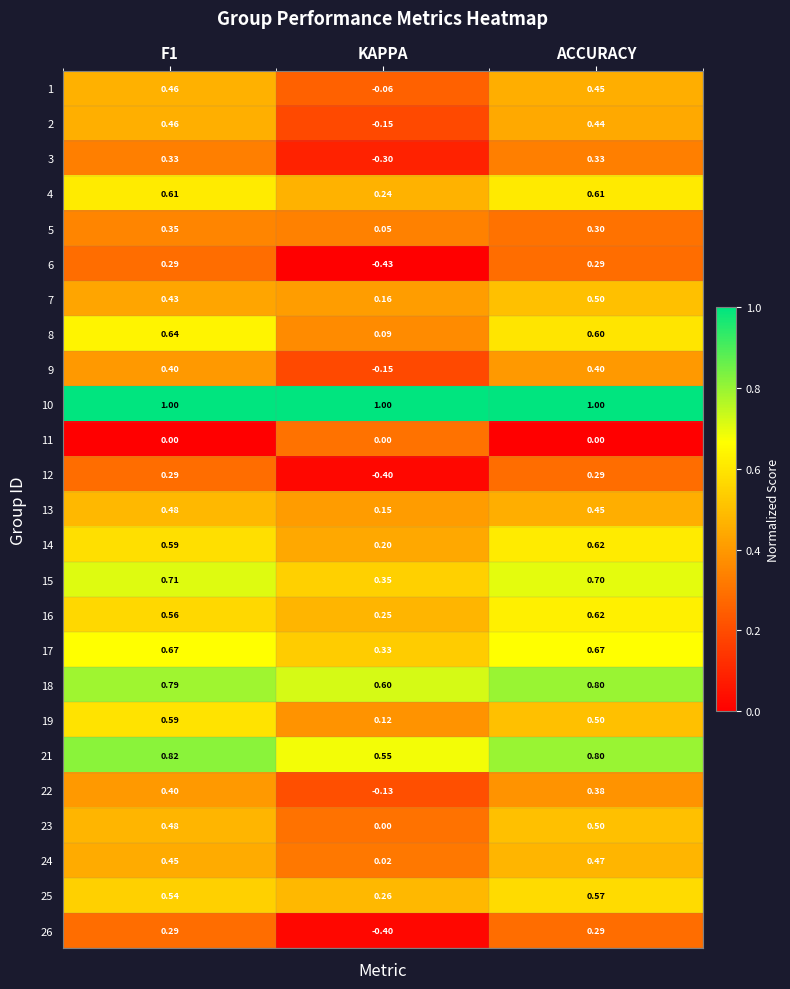

At which category does the chart reach its minimum across all series?

KAPPA